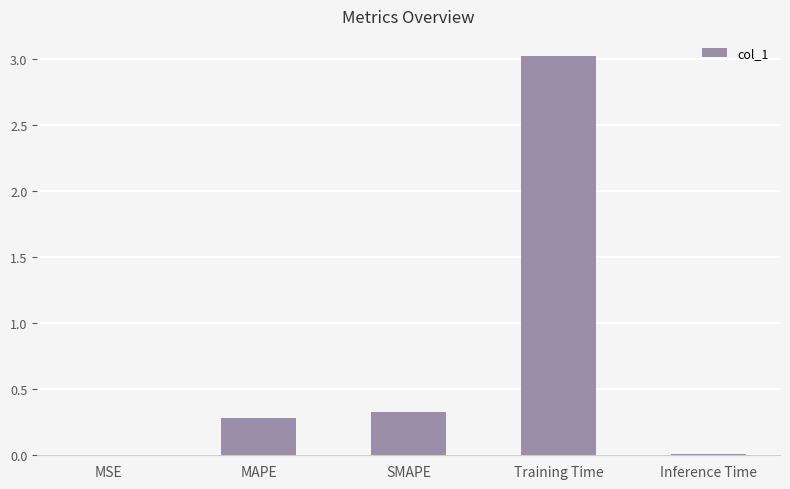

What is the sum of all values?

3.6